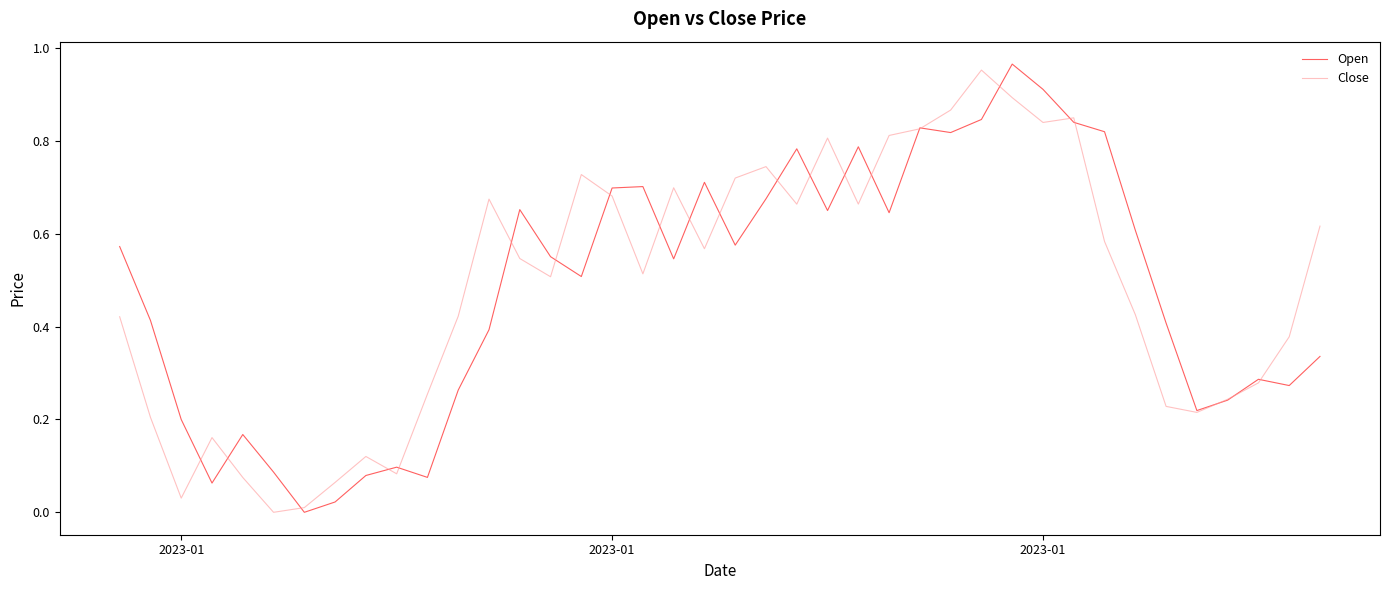

What is the maximum value shown in the chart?

1.0